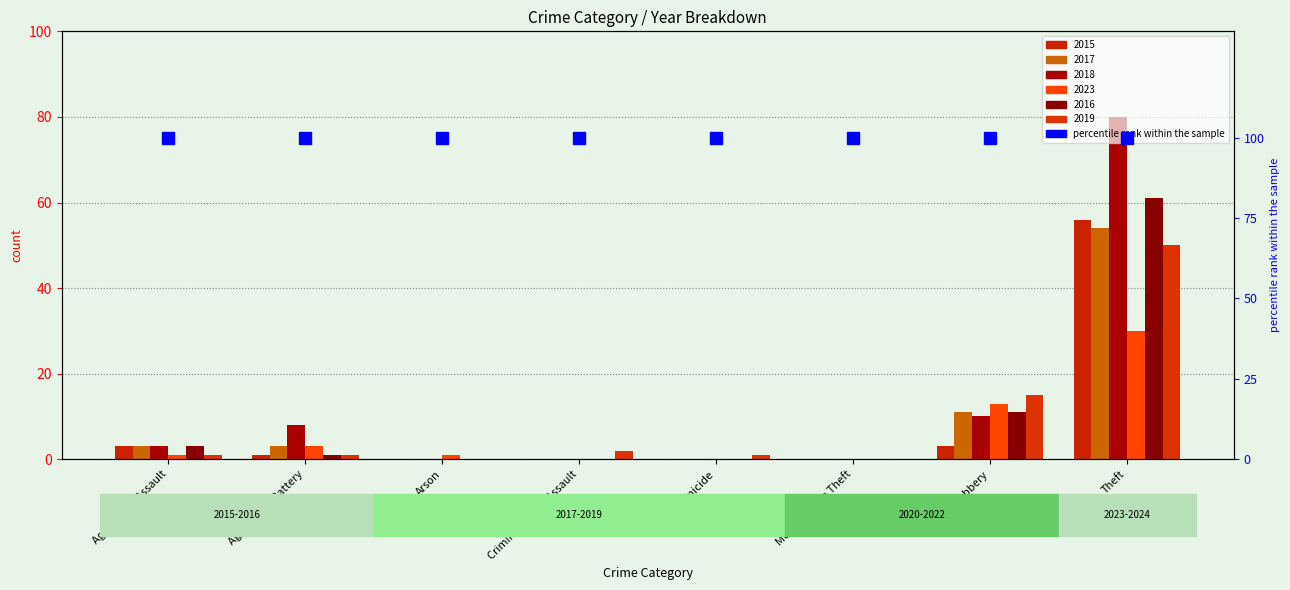

True or false: 2018 has a value of 35 at Motor Vehicle Theft.

False